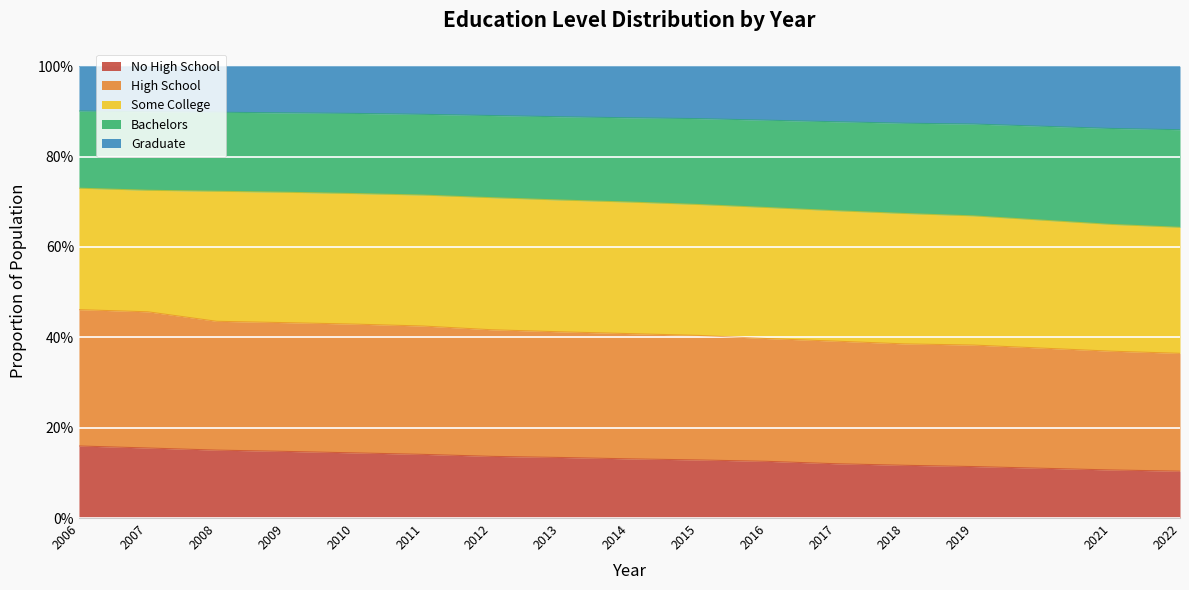

What are all the series names shown in the legend?

No High School, High School, Some College, Bachelors, Graduate